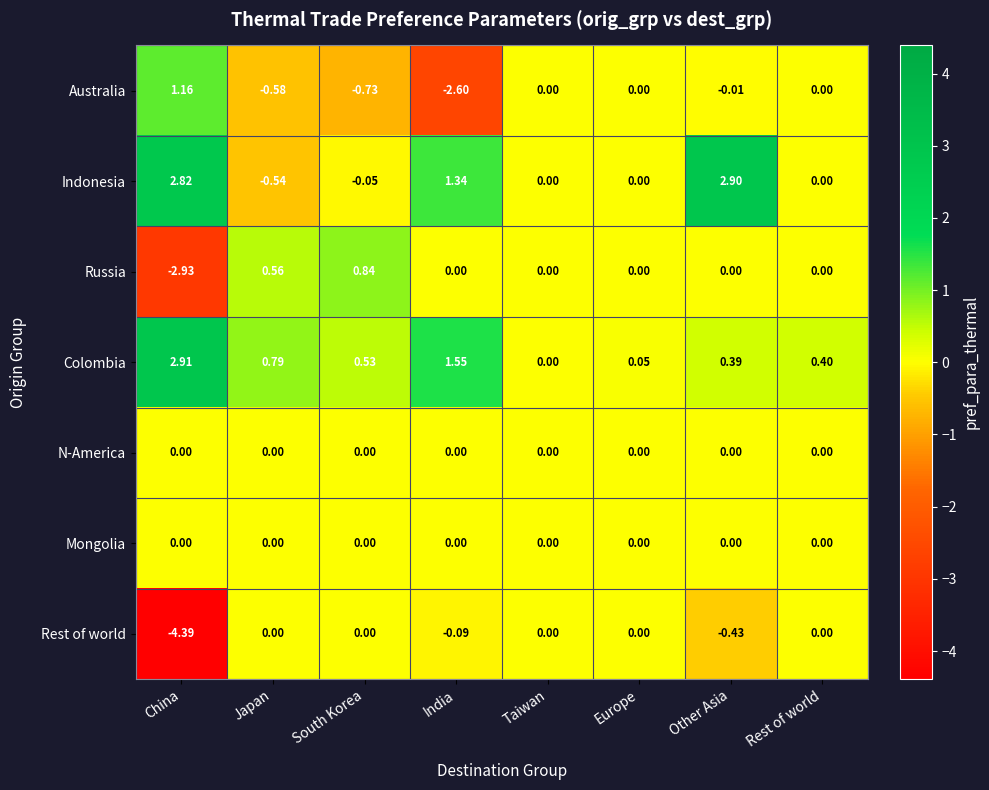

At which category does the chart reach its minimum across all series?

China